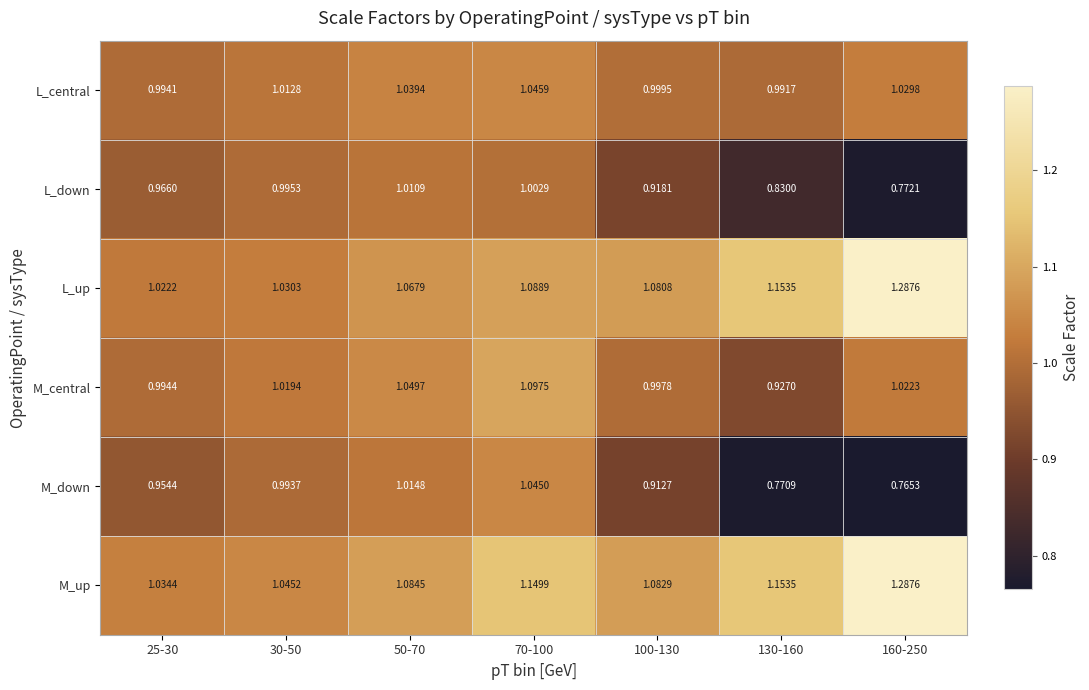

Which series has the widest spread of values?

M_down